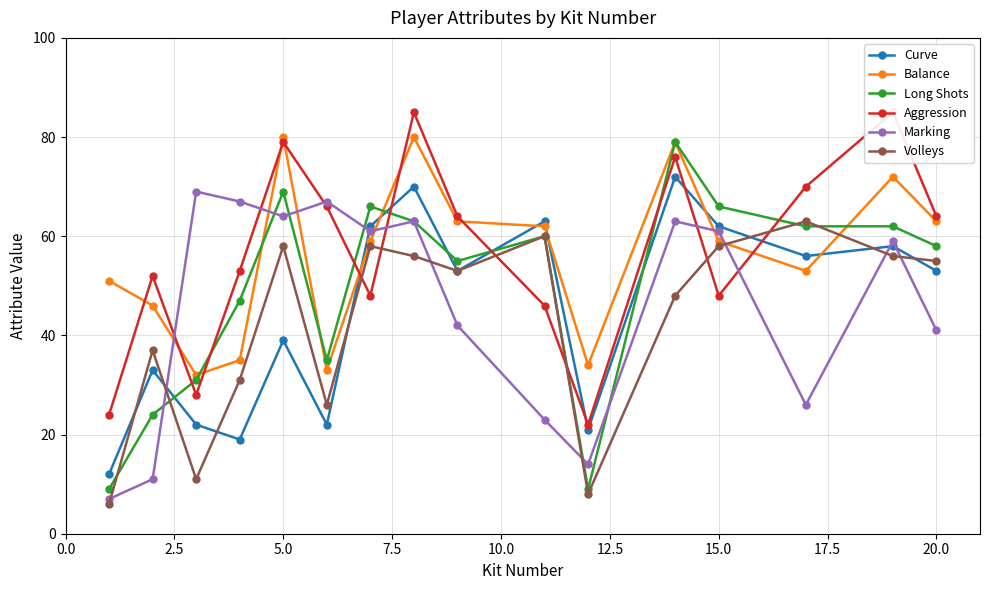

What is the maximum value for Curve?

72